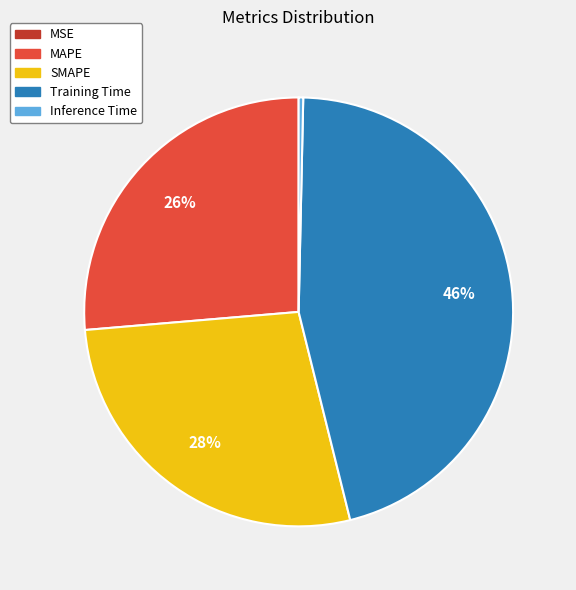

Which slice is the largest?

Training Time